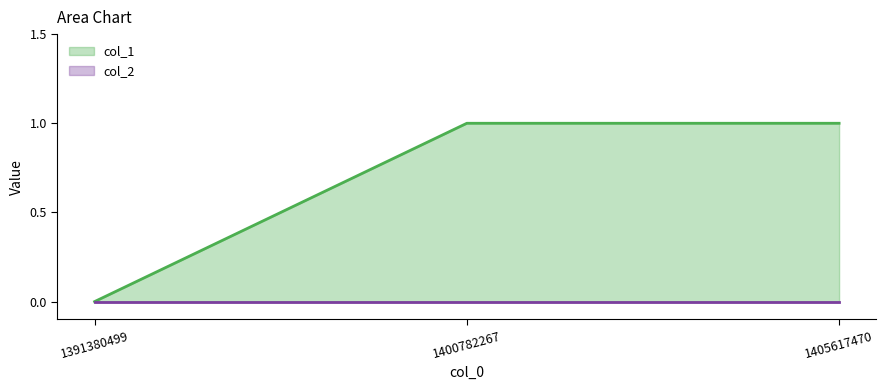

Does the chart have visible grid lines?

No